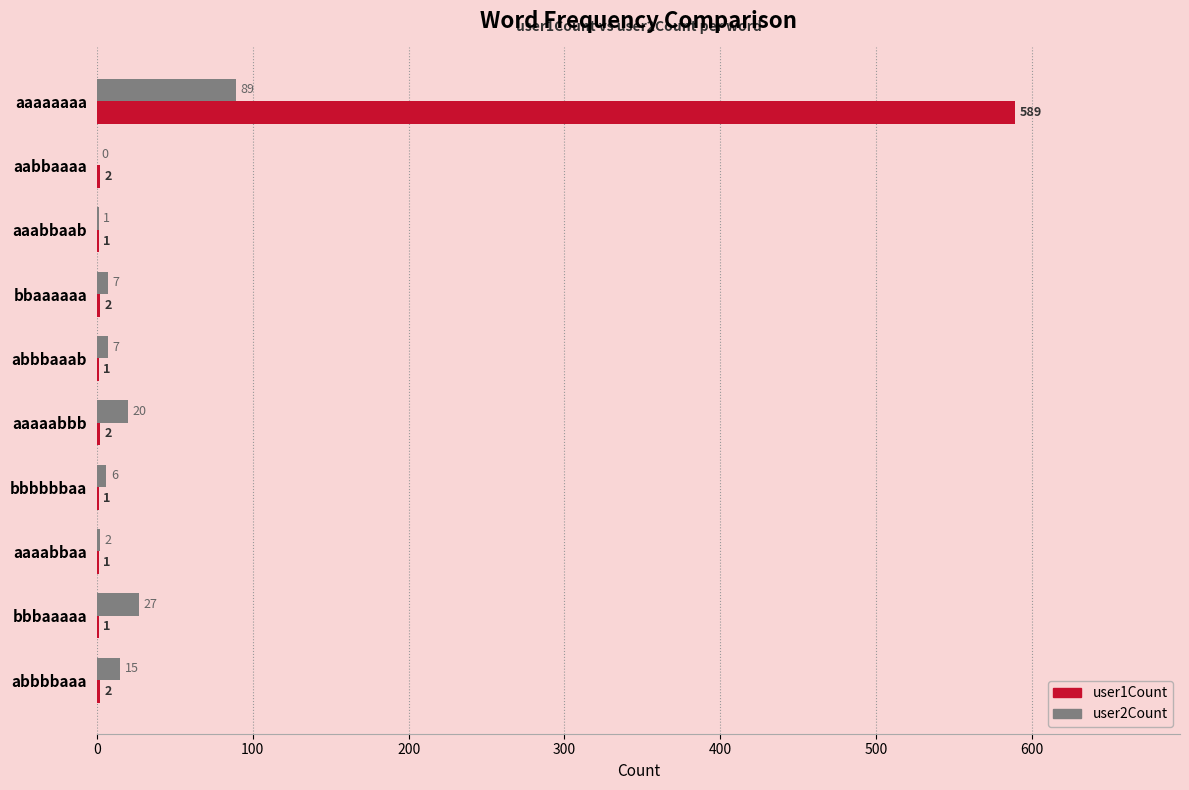

Is it true that user1Count equals 1 at aaabbaab?

True